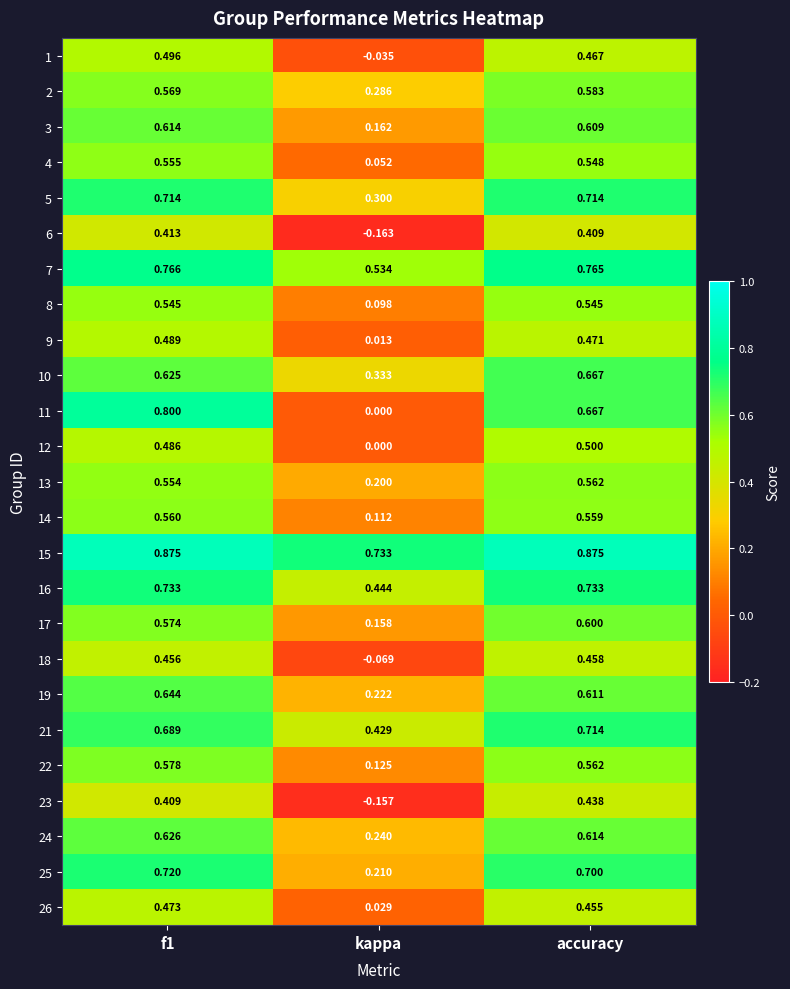

What is the difference between the highest and lowest values at accuracy?

0.5